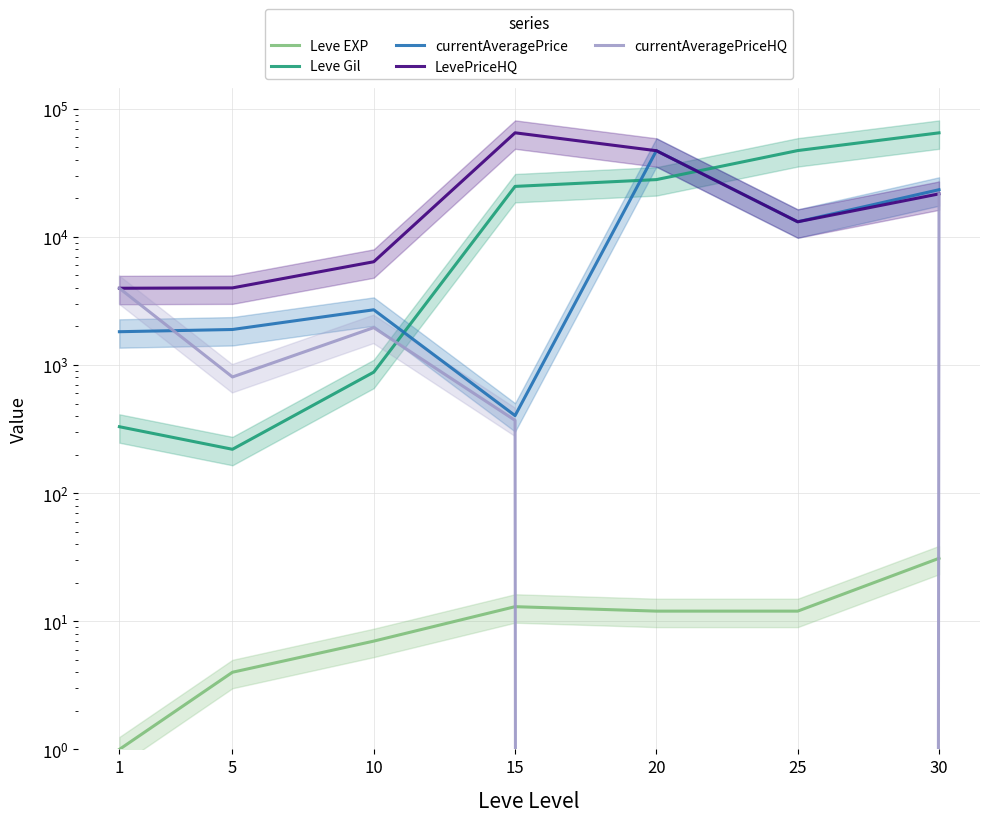

How many interior local valleys does the currentAveragePriceHQ series have?

1